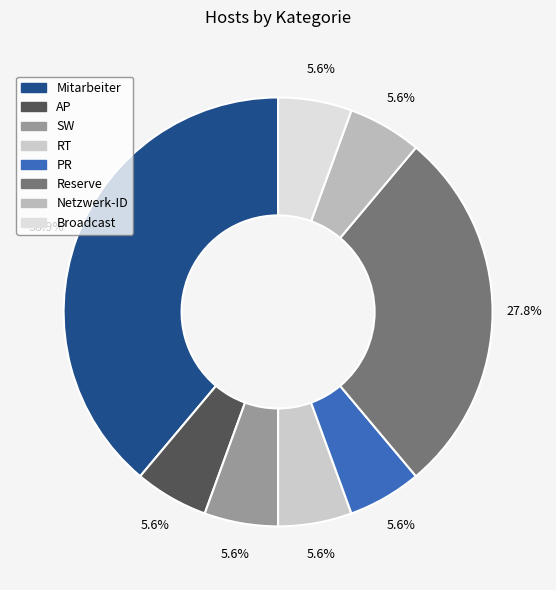

Is there a majority slice in this chart?

No